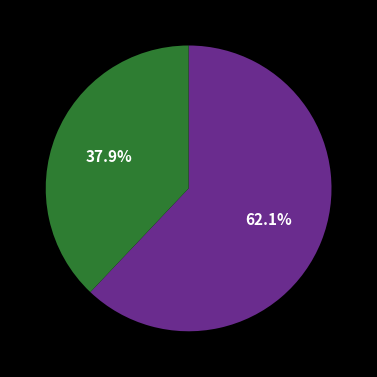

Does any single category account for the majority?

Yes